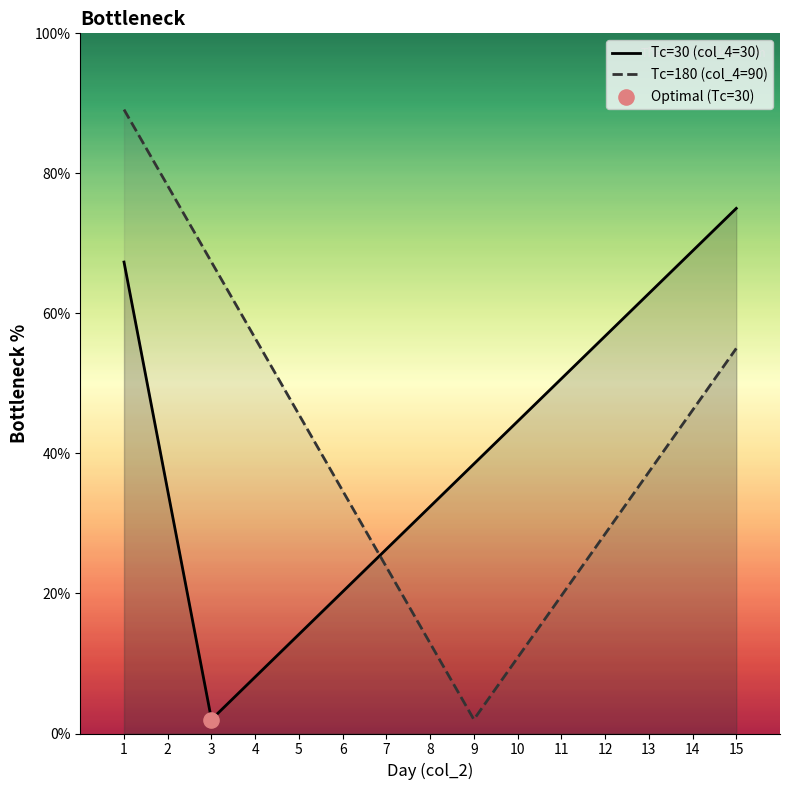

Is the value of Tc=180 (col_4=90) at 14 greater than the value of Tc=30 (col_4=30) at 15?

No